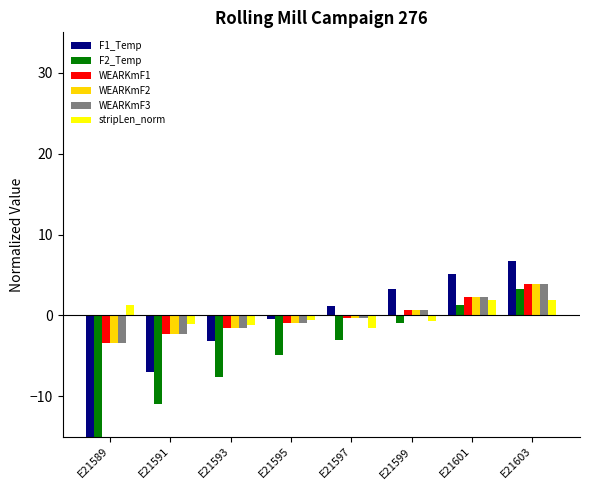

Which series has the largest range (max minus min)?

F1_Temp